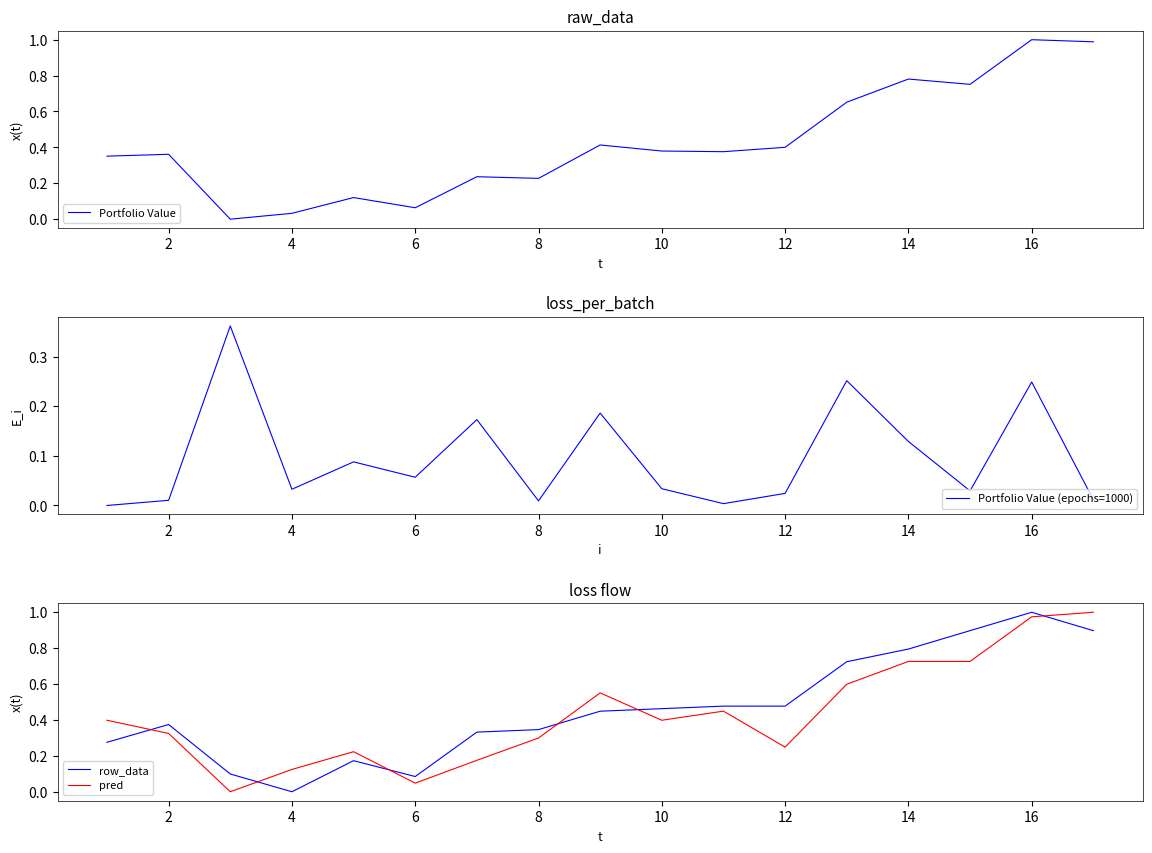

How many positive values does the Portfolio Value (epochs=1000) series have?

16